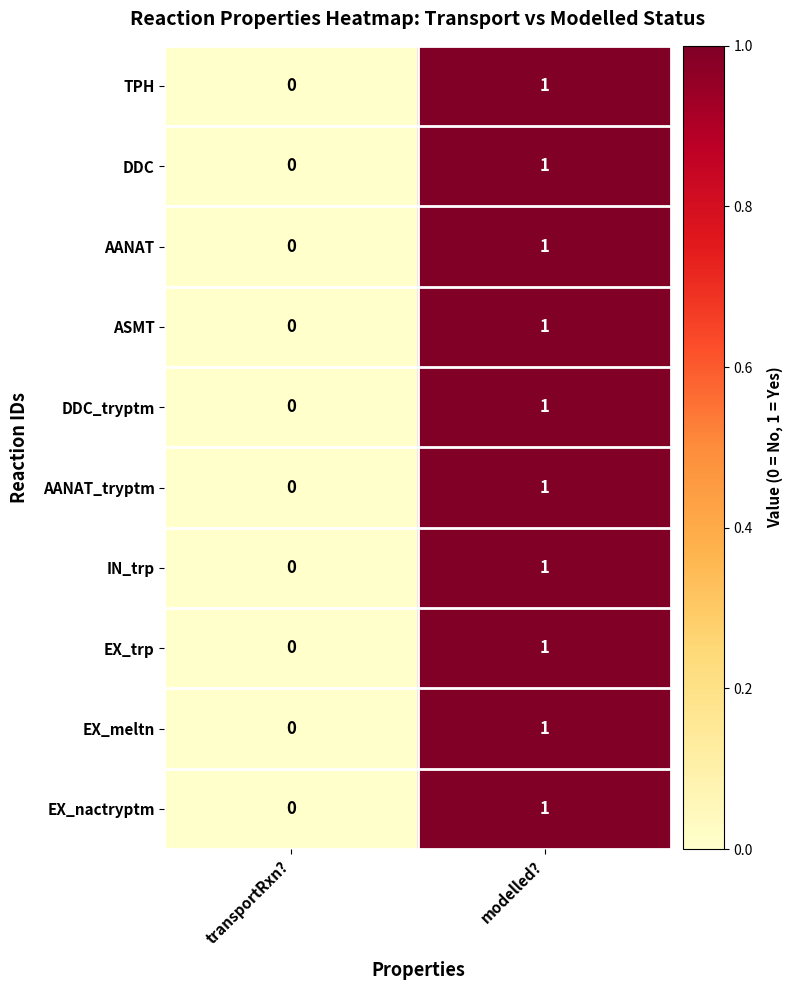

How many distinct data groups are displayed?

10